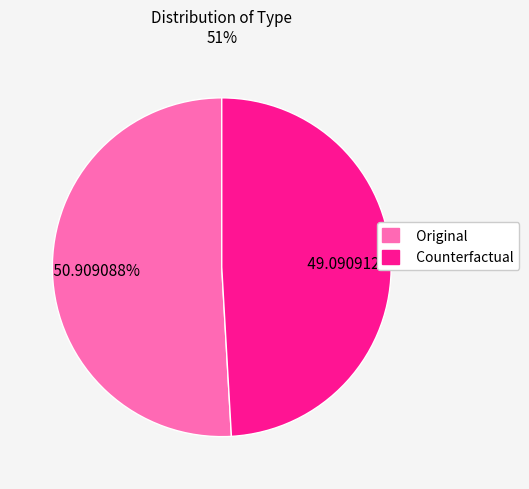

Combined, do Counterfactual and Original account for over 50%?

Yes